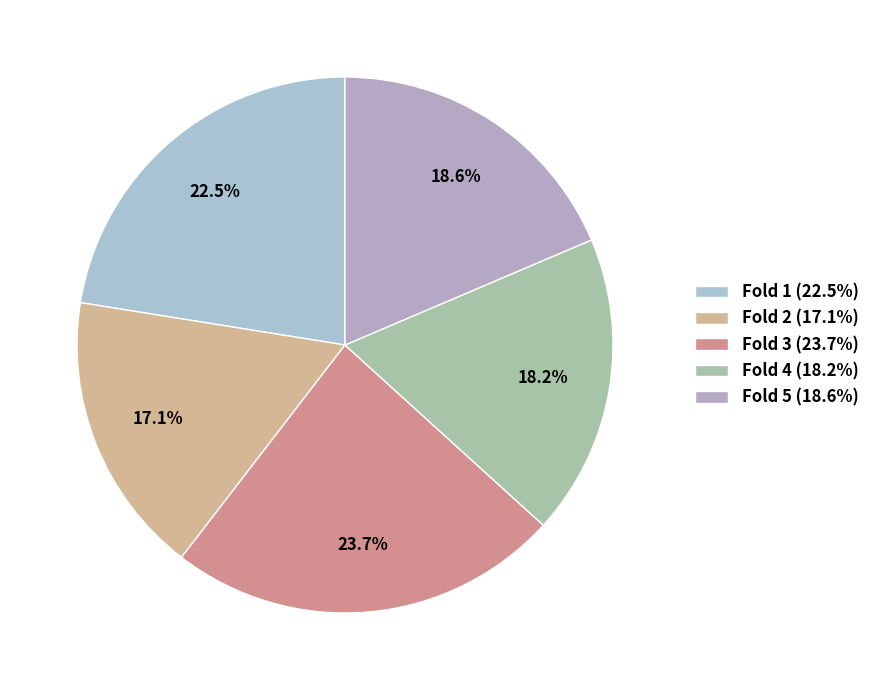

To the nearest percent, what is the difference between the Fold 1 and Fold 5 slice percentages?

4%